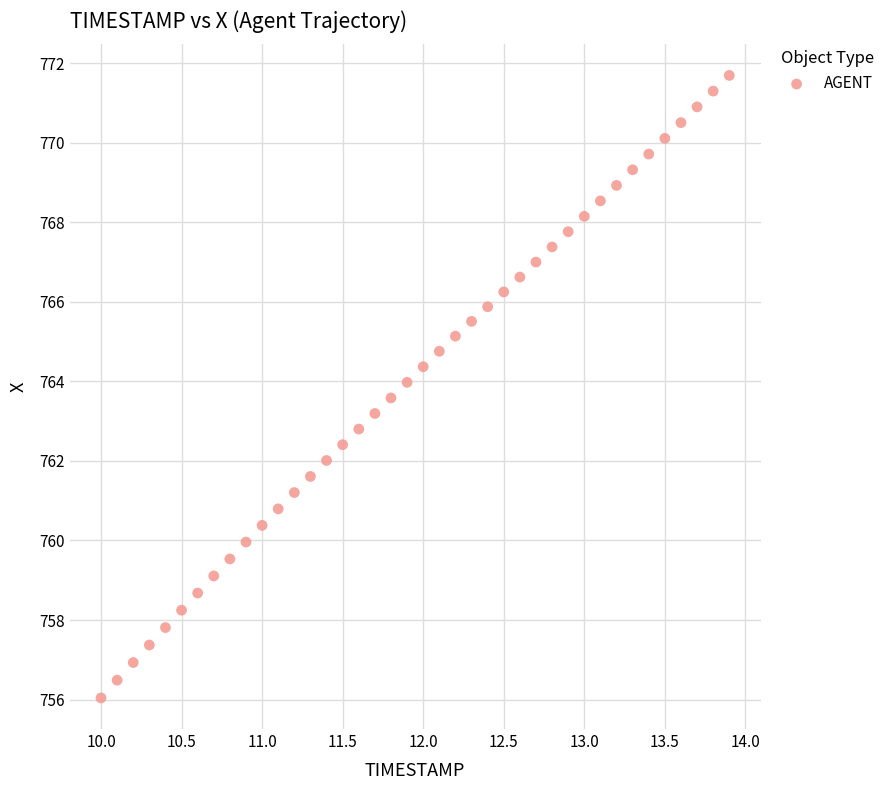

What is the range of X values (max minus min)?

3.9